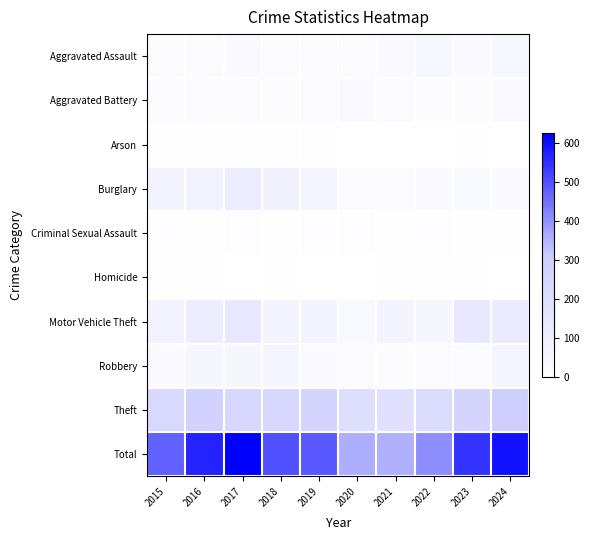

At which category is the sum across all series the highest?

2017